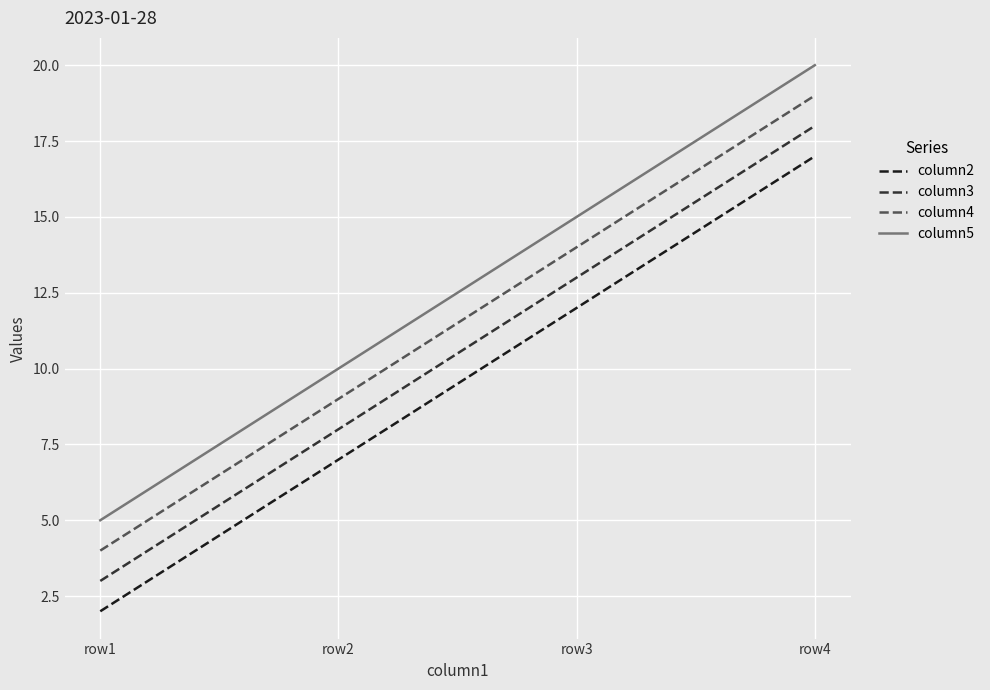

What are all the series names shown in the legend?

column2, column3, column4, column5